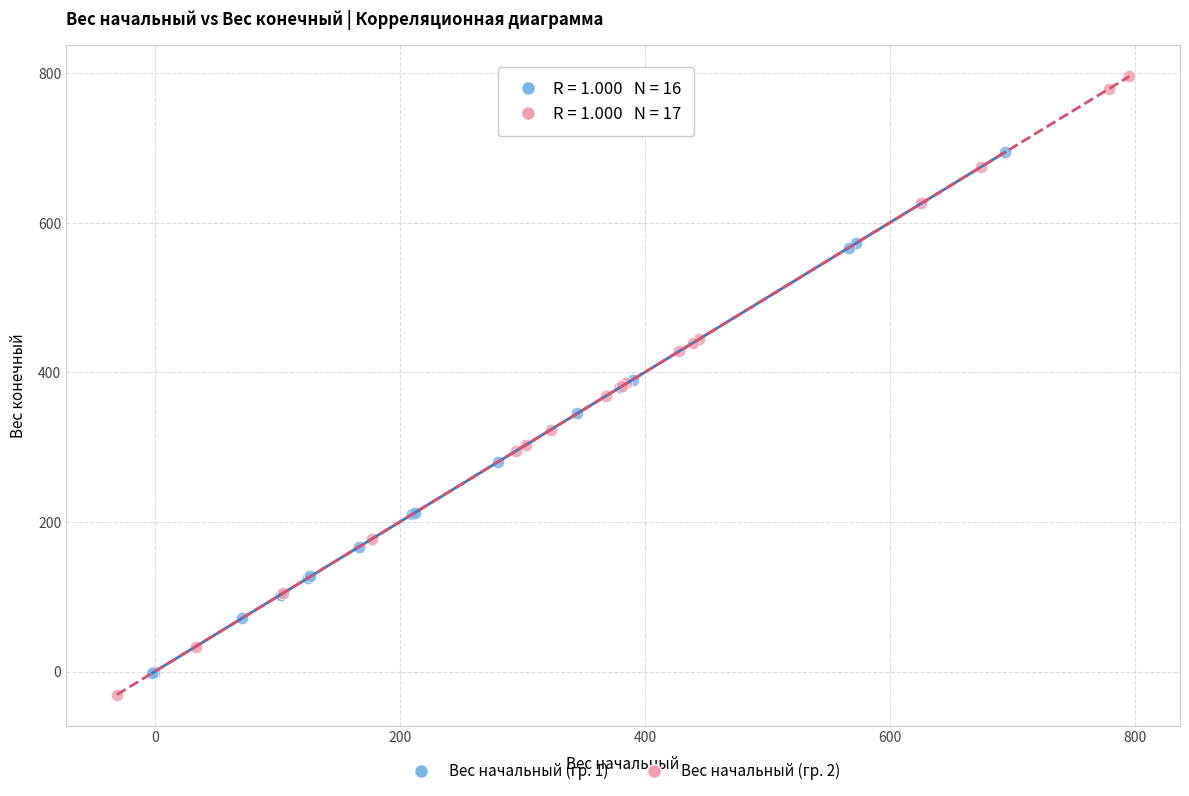

Which series reaches the maximum Y coordinate?

Вес начальный (гр. 2)